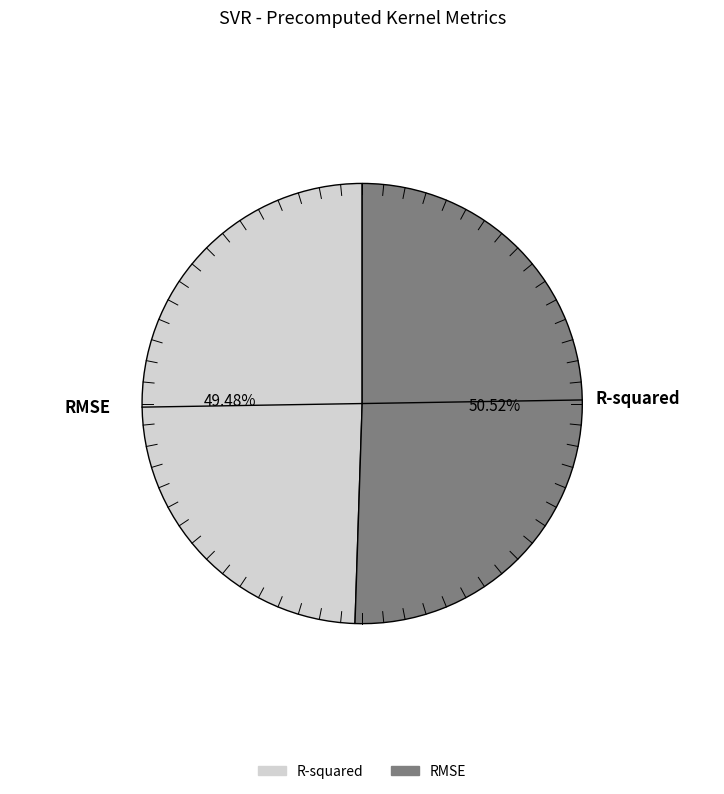

How many segments does this pie chart have?

2